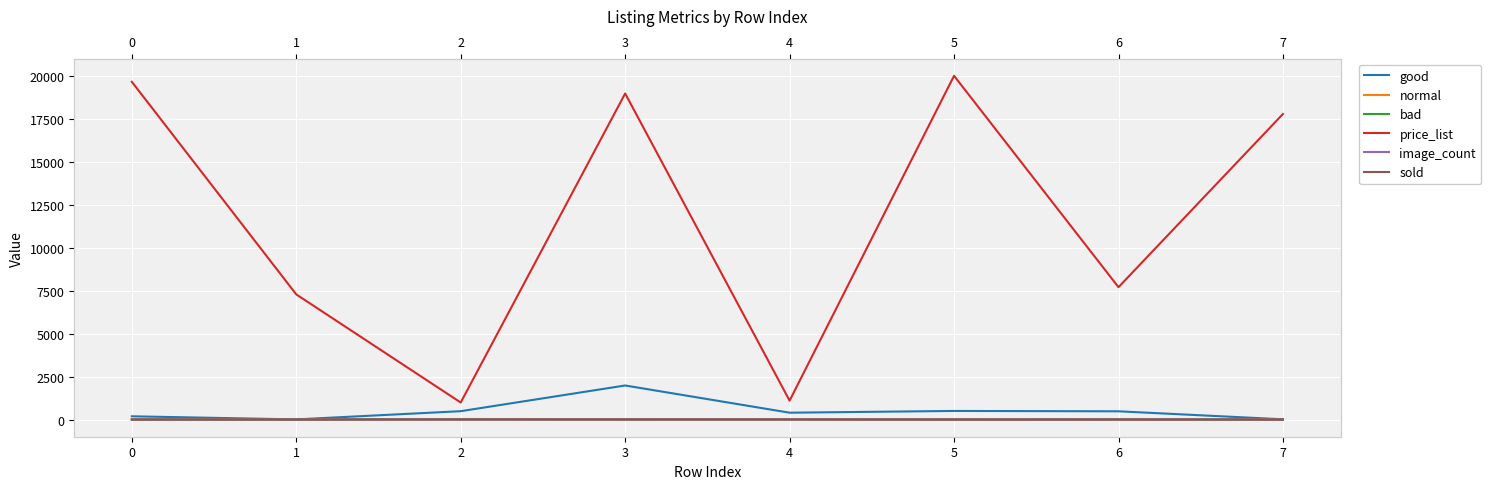

How many values in the image_count series are below 4?

4